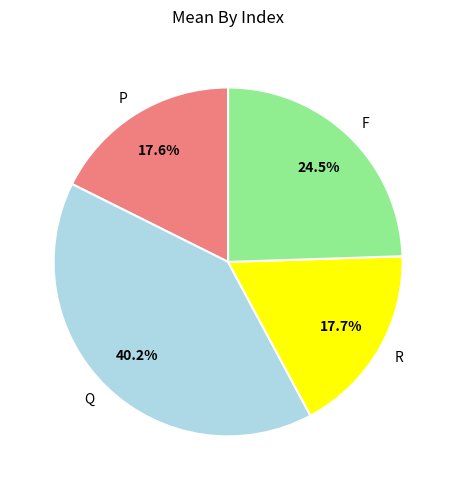

What is the largest slice in the pie chart?

Q